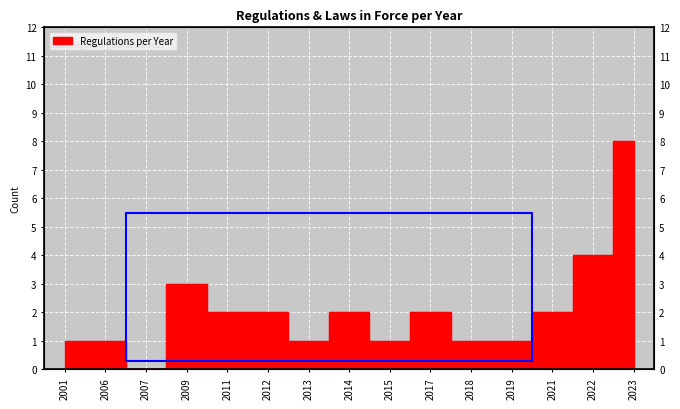

Where is the first local minimum?

2007